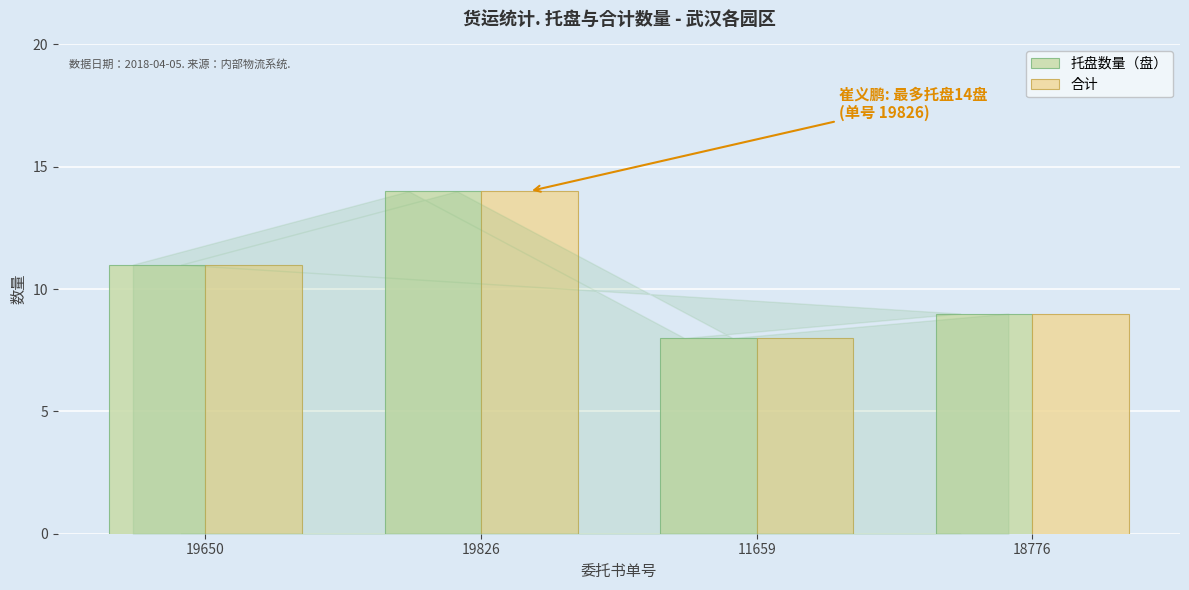

What is the difference between the second highest and minimum values in the 托盘数量（盘） series?

3